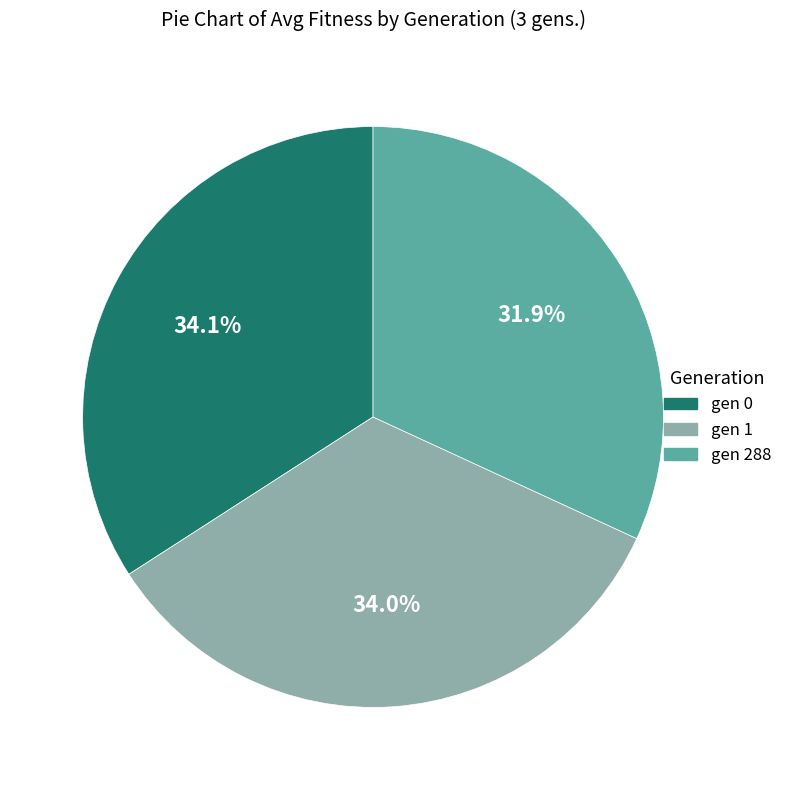

Is there a majority slice in this chart?

No